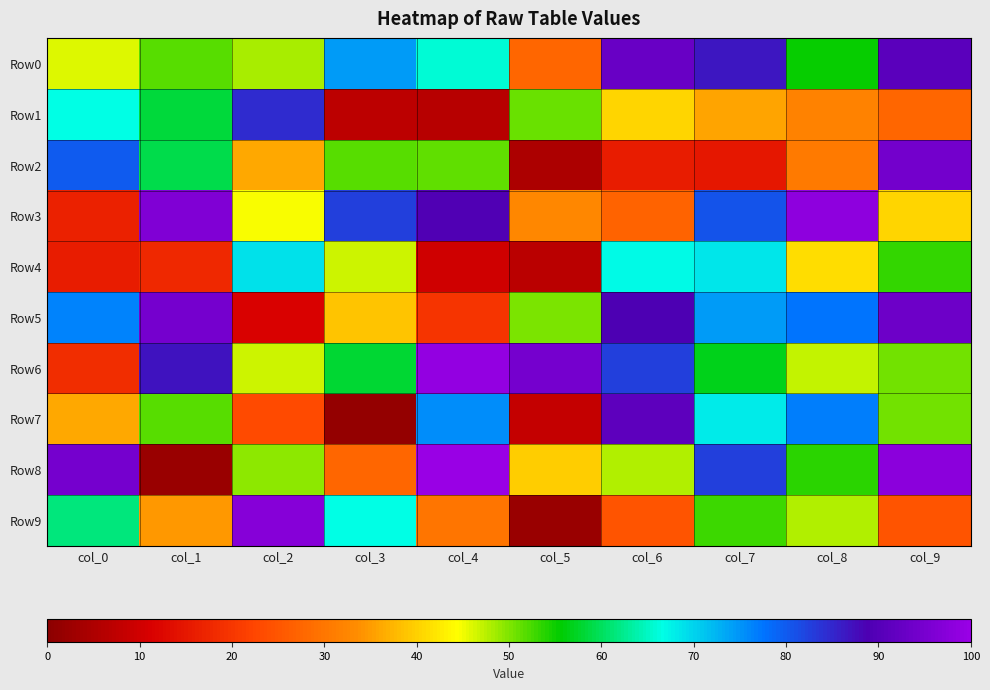

Which series changed the most between col_2 and col_7?

Row5